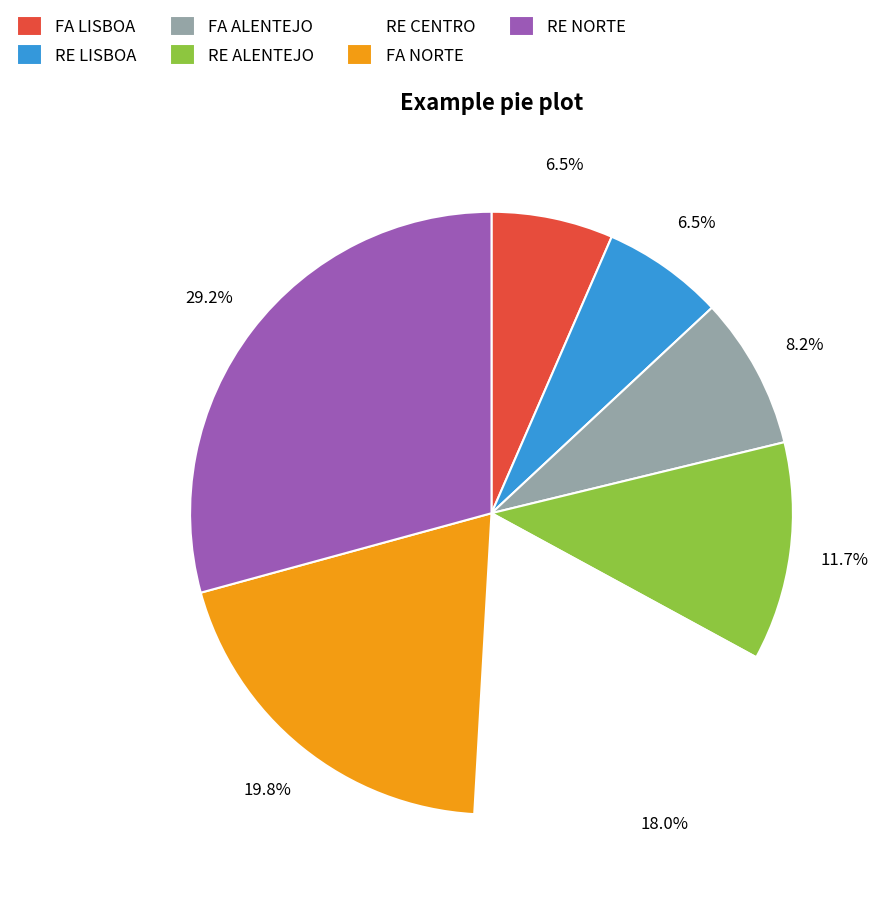

How many slices are in this pie chart?

7